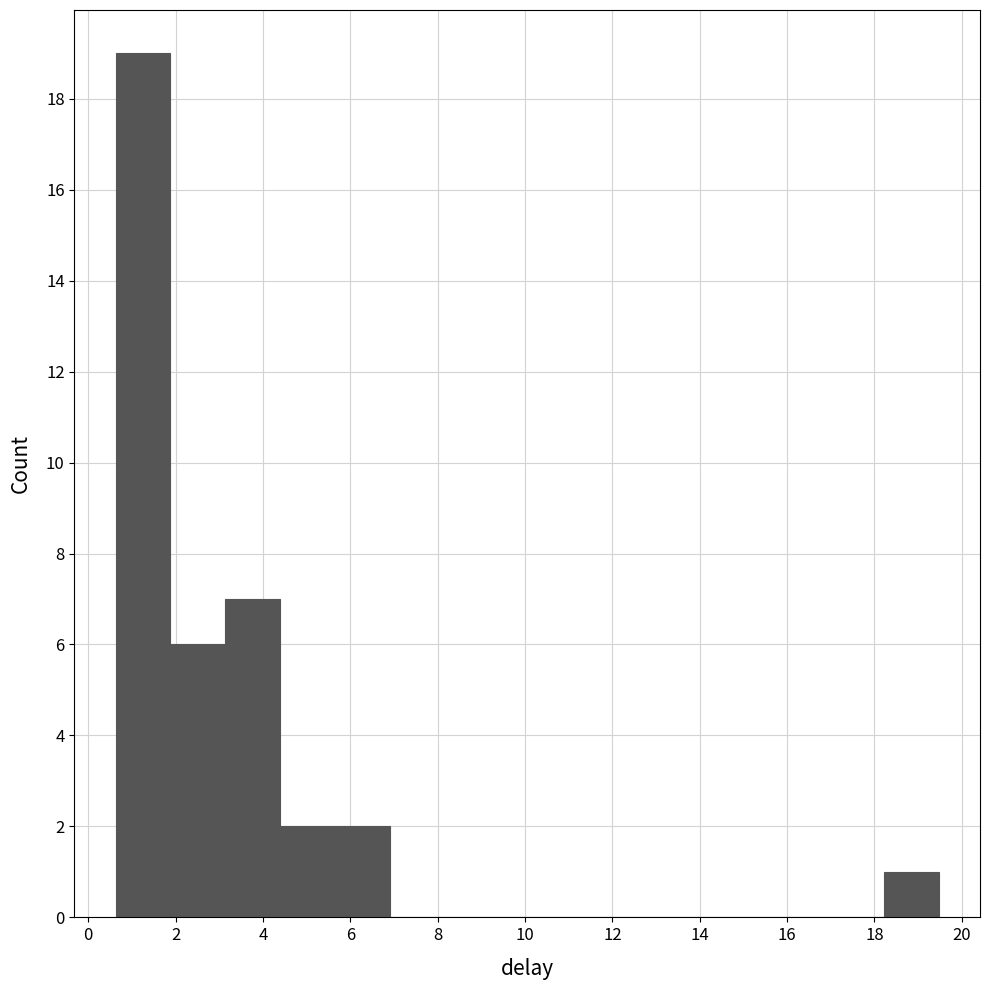

What is the height of the bar covering 3.2 to 4.4 on the x-axis? Neither the bar edges nor the heights are printed on the chart, so give them approximately, as read against the axes.

7